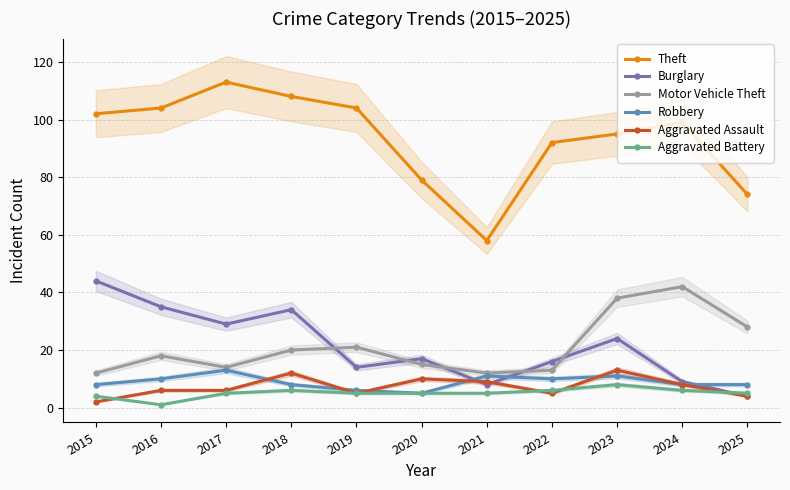

Which category has the lowest value in the Theft series?

2021